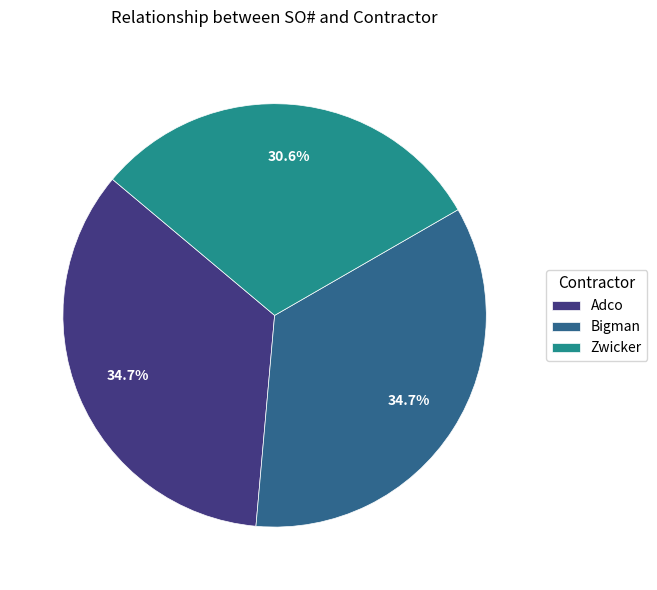

Is Adco the majority of the pie?

No